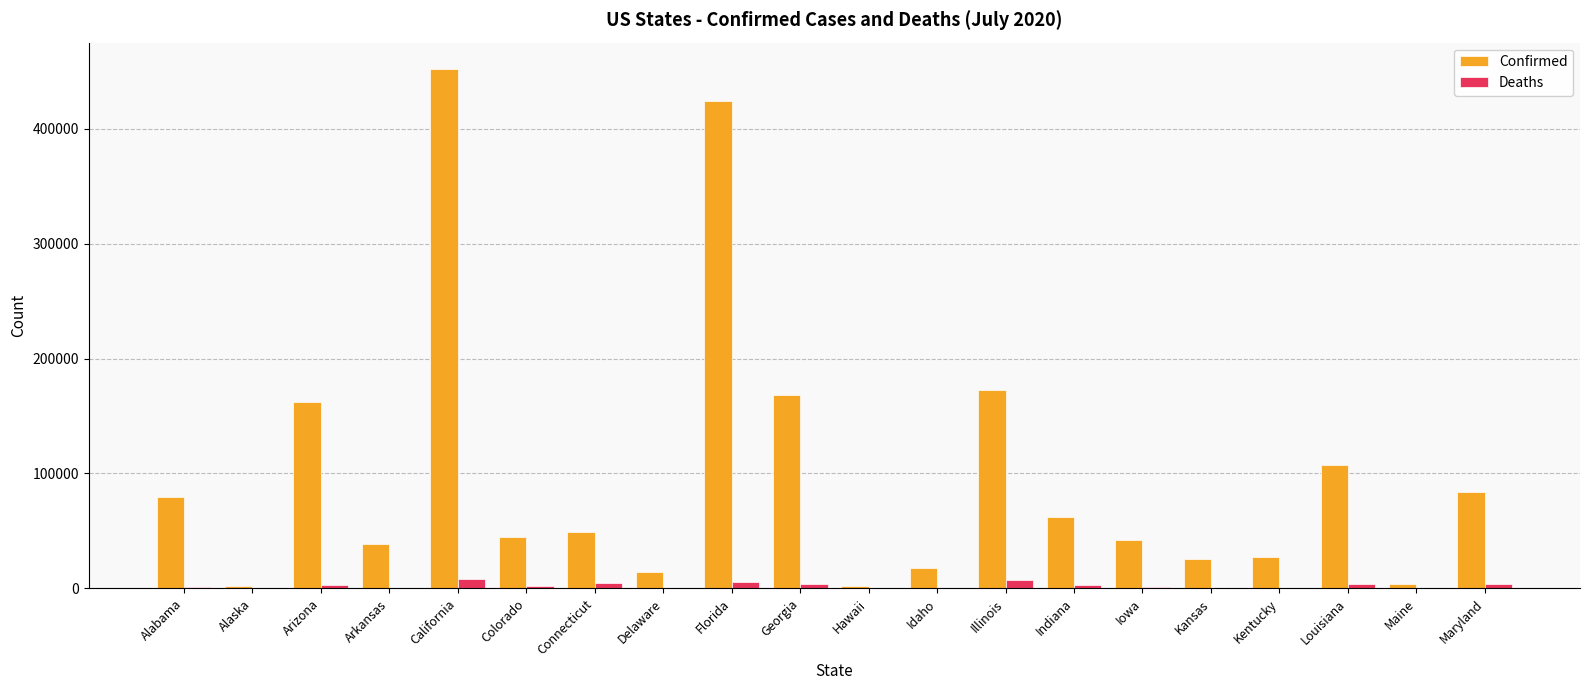

True or false: Confirmed has a value of 2525 at Alaska.

True